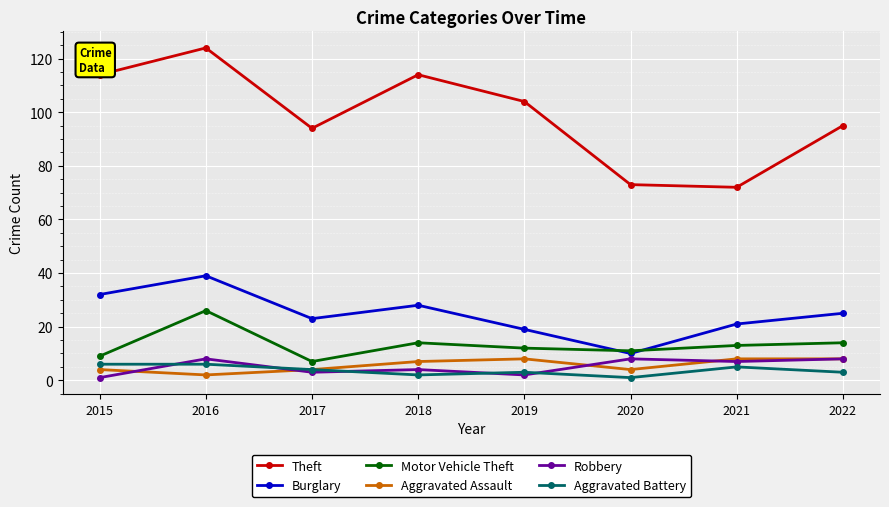

Which category has the highest value in the Motor Vehicle Theft series?

2016